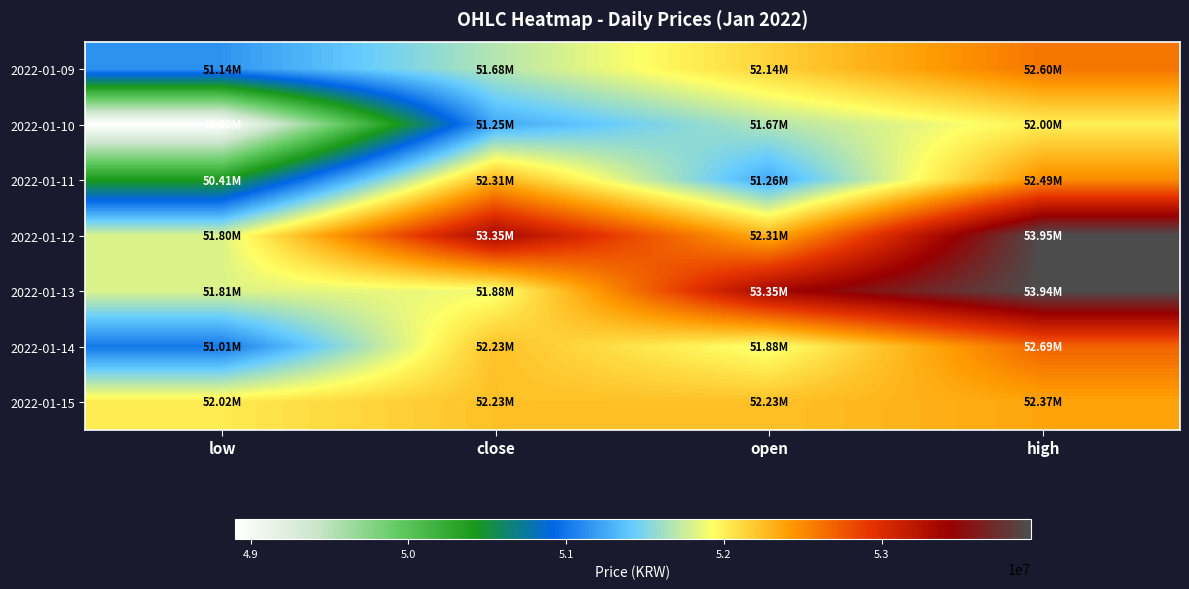

Rank the series at close from lowest to highest value.

2022-01-10, 2022-01-09, 2022-01-13, 2022-01-14, 2022-01-15, 2022-01-11, 2022-01-12